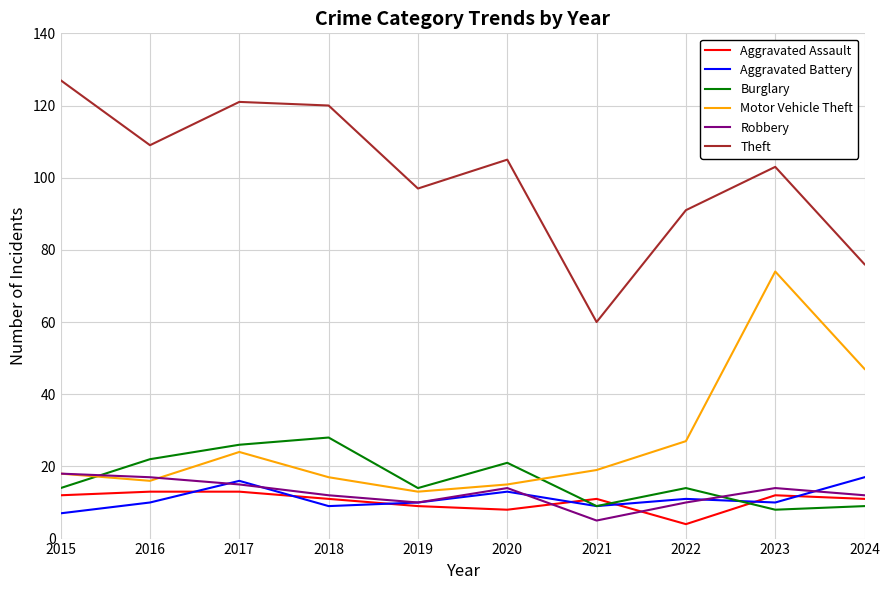

What is the difference between the maximum and minimum values in the Burglary series?

20